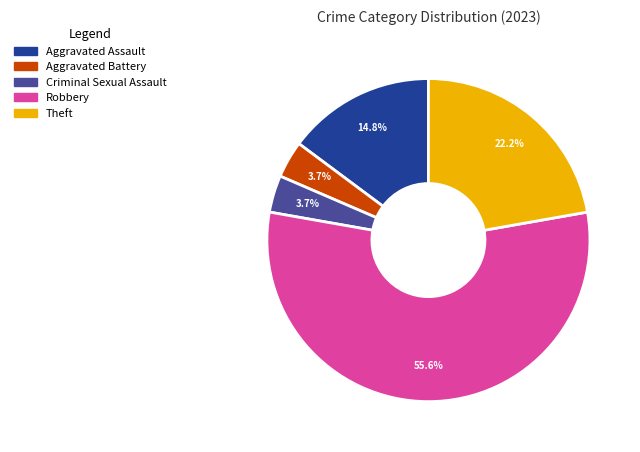

To the nearest percent, what is the difference between the largest and smallest slice percentages?

52%